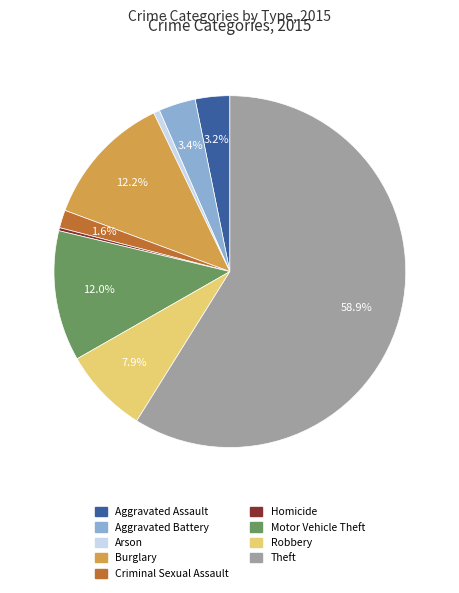

What percentage do Aggravated Battery and Burglary together represent?

15.6%